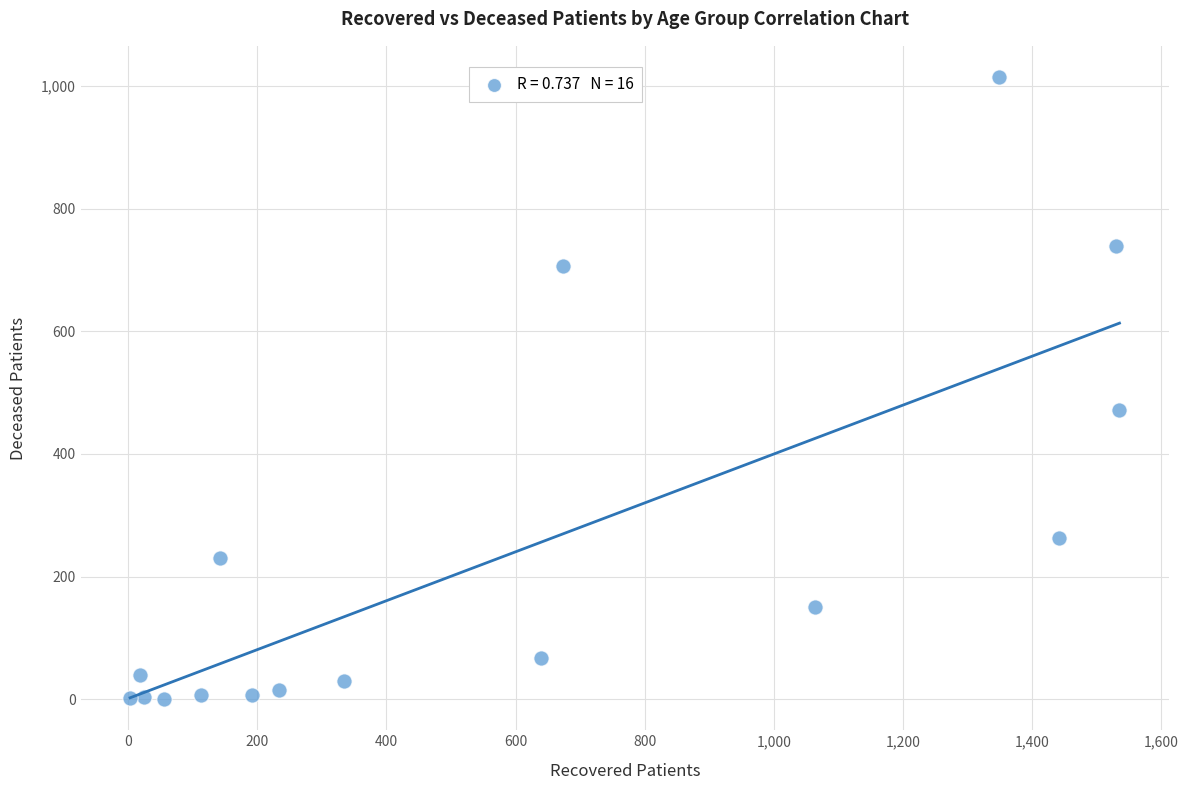

What is the range of X values (max minus min)?

1532